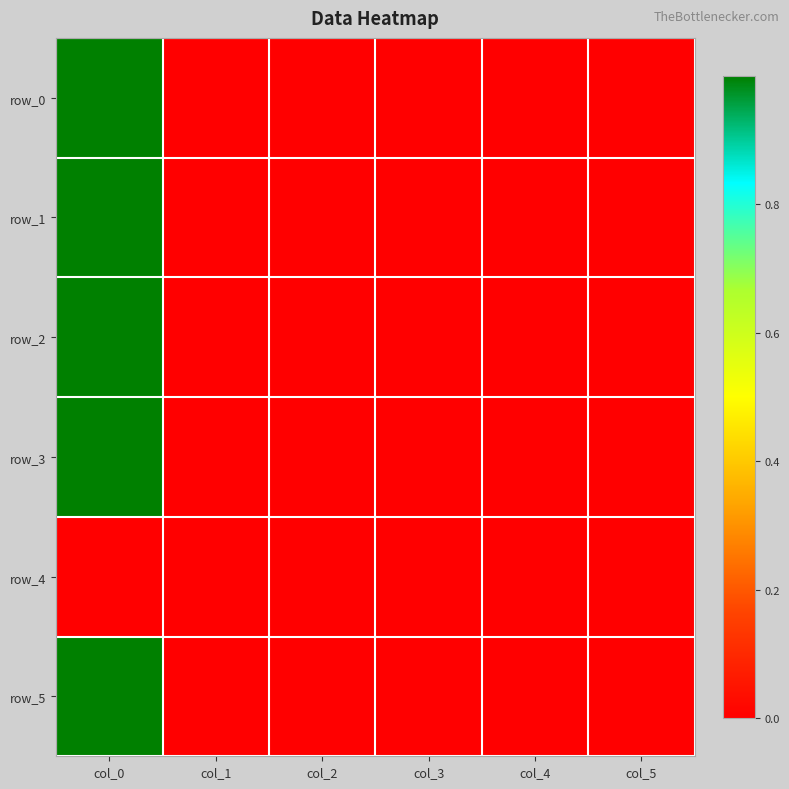

What is the average value of the row_2 series?

0.2